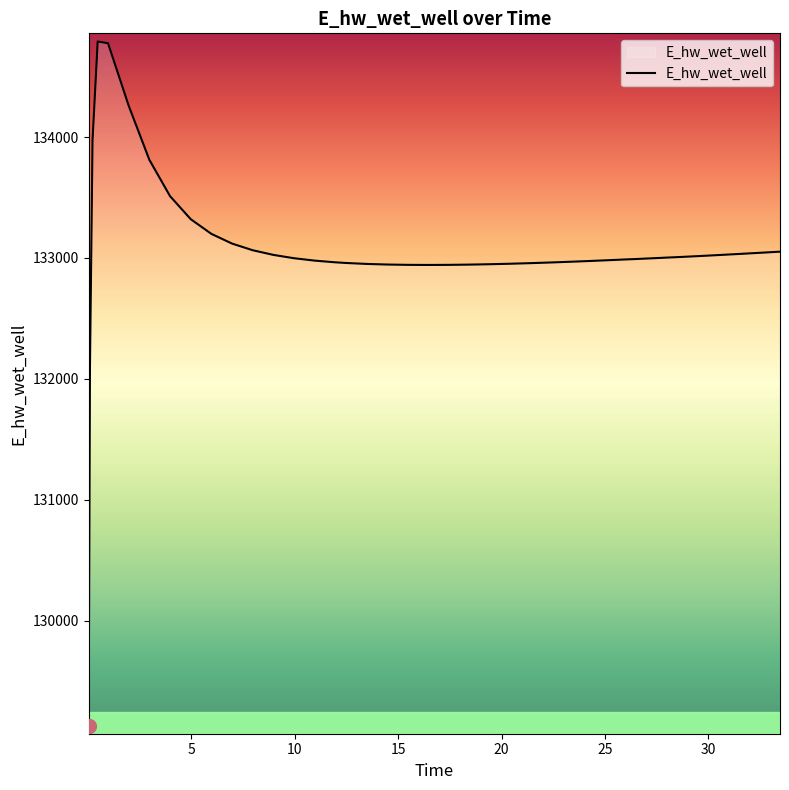

What is the maximum value shown in the chart?

134790.1